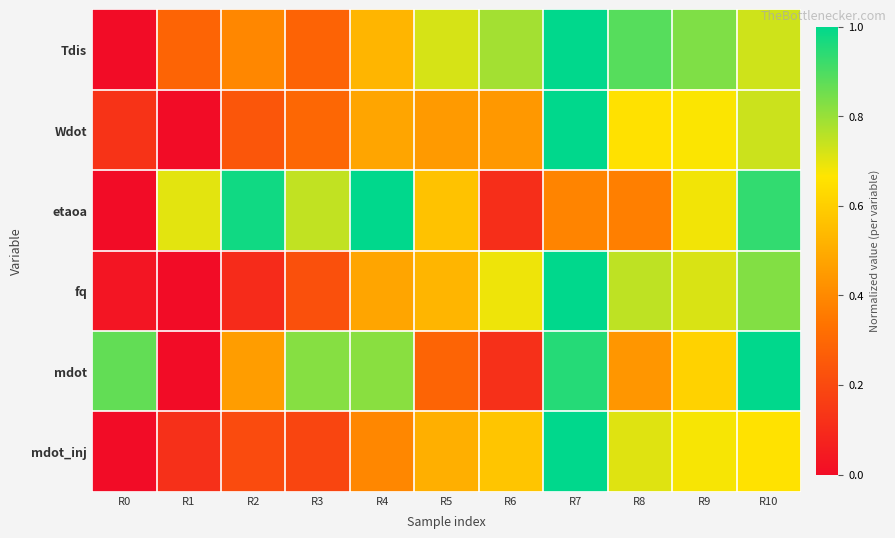

Reading left to right, list all the values displayed in this chart.

Tdis: R0=0.0	R1=0.3	R2=0.4	R3=0.3	R4=0.5	R5=0.7	R6=0.8	R7=1.0	R8=0.9	R9=0.8	R10=0.7
Wdot: R0=0.1	R1=0.0	R2=0.2	R3=0.3	R4=0.5	R5=0.4	R6=0.4	R7=1.0	R8=0.7	R9=0.7	R10=0.7
etaoa: R0=0.0	R1=0.7	R2=1.0	R3=0.7	R4=1.0	R5=0.6	R6=0.1	R7=0.4	R8=0.4	R9=0.7	R10=0.9
fq: R0=0.0	R1=0.0	R2=0.1	R3=0.2	R4=0.5	R5=0.5	R6=0.7	R7=1.0	R8=0.8	R9=0.7	R10=0.8
mdot: R0=0.9	R1=0.0	R2=0.5	R3=0.8	R4=0.8	R5=0.3	R6=0.1	R7=1.0	R8=0.4	R9=0.6	R10=1.0
mdot_inj: R0=0.0	R1=0.1	R2=0.2	R3=0.2	R4=0.4	R5=0.5	R6=0.6	R7=1.0	R8=0.7	R9=0.7	R10=0.7